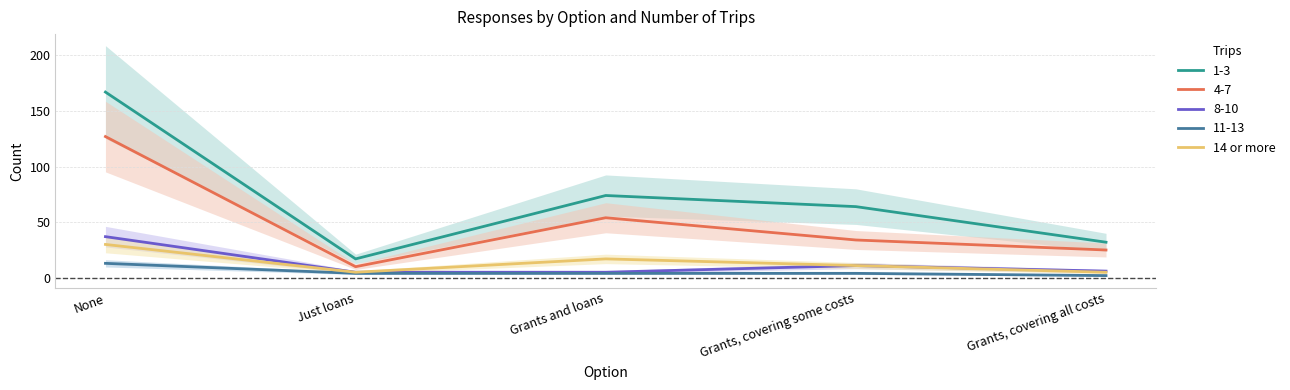

Where is the first local minimum?

Just loans